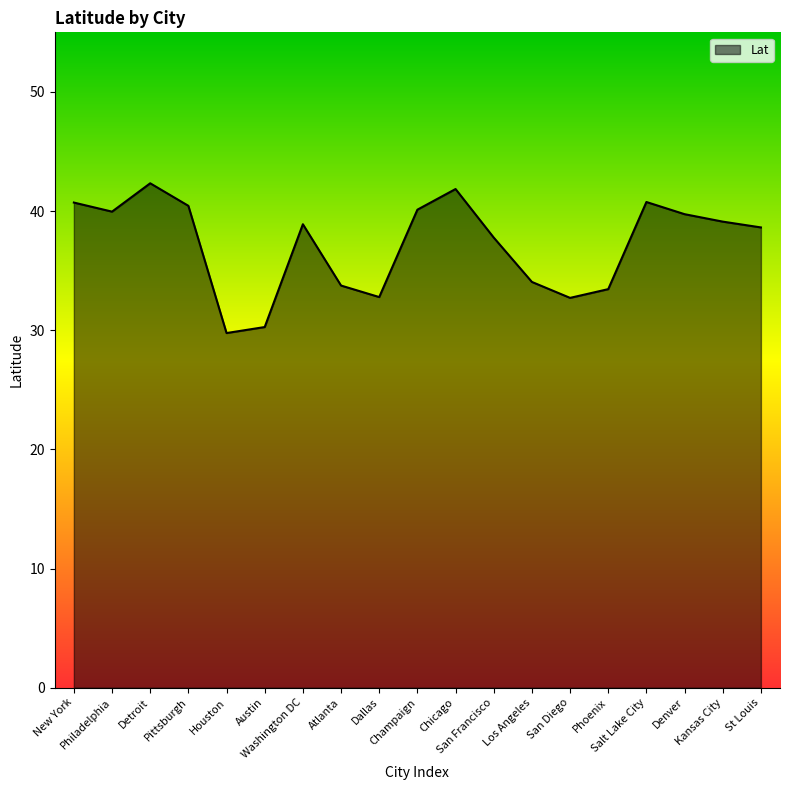

What position from the right is Detroit?

17